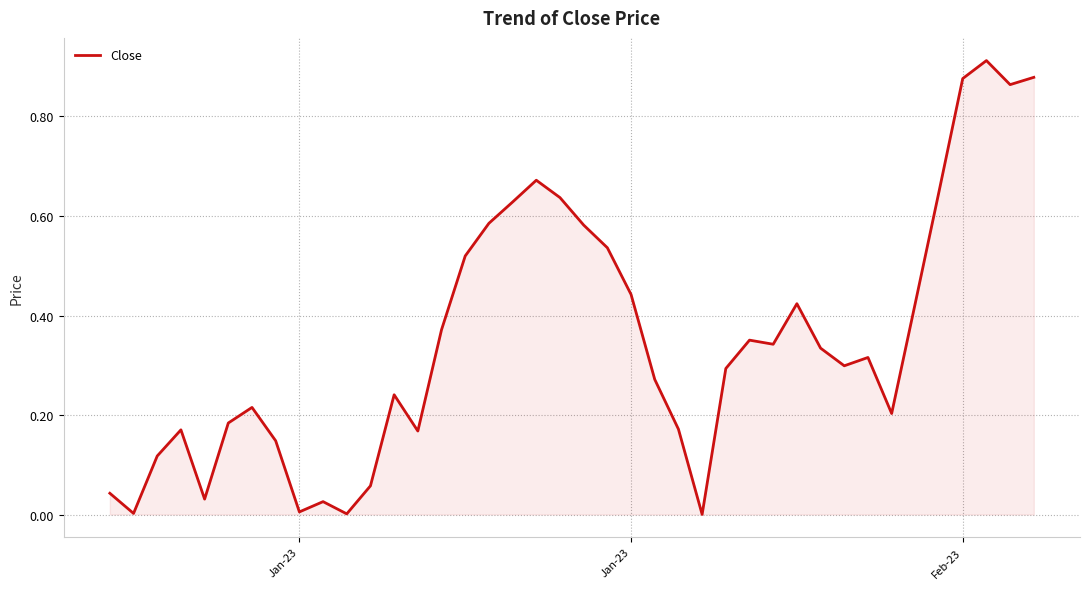

What is the greatest value displayed?

0.9